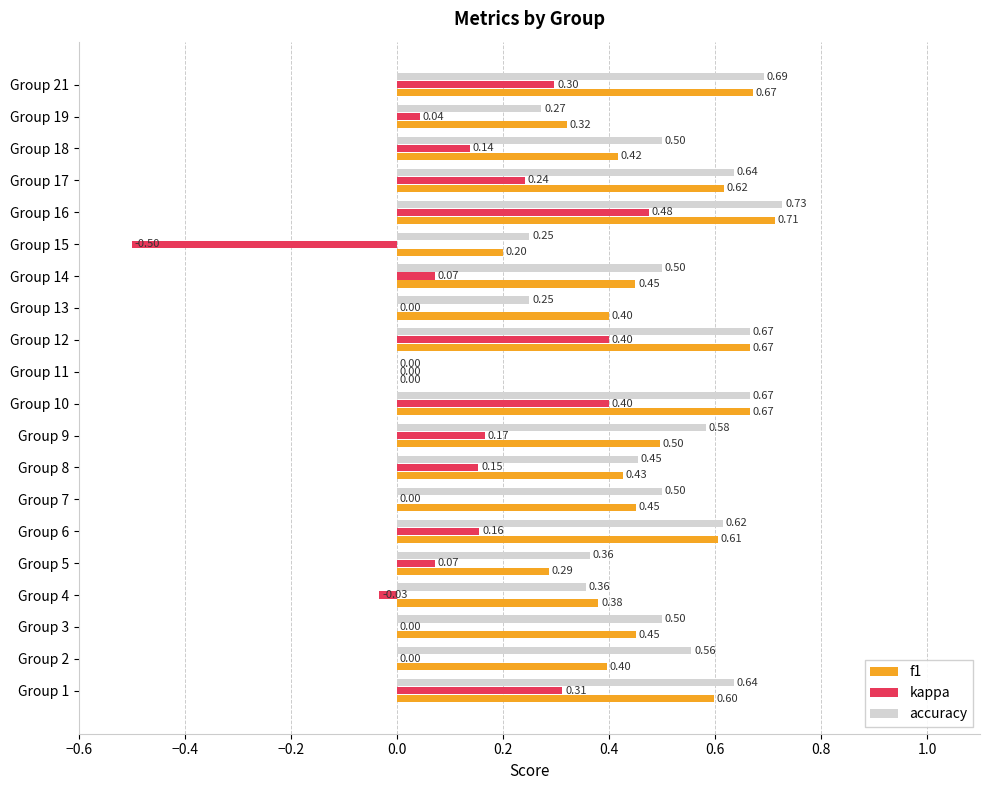

What is the sum of all f1 values?

9.2